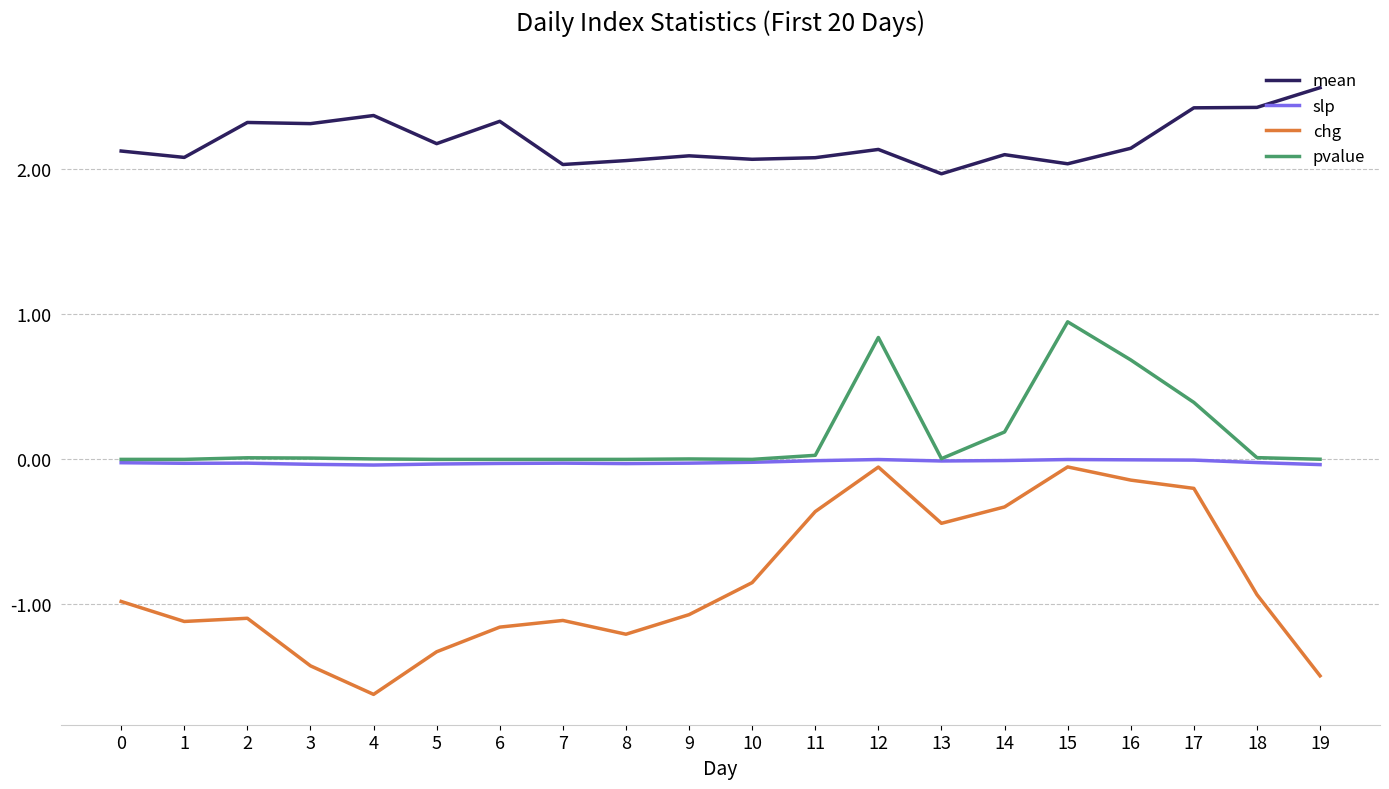

What is the smallest value displayed?

-1.6